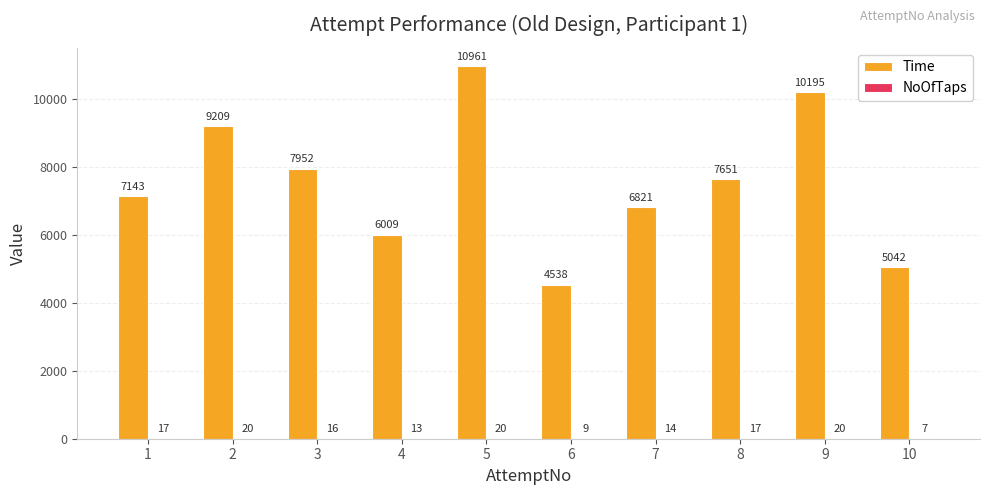

What is the total value across all series at 2?

9229